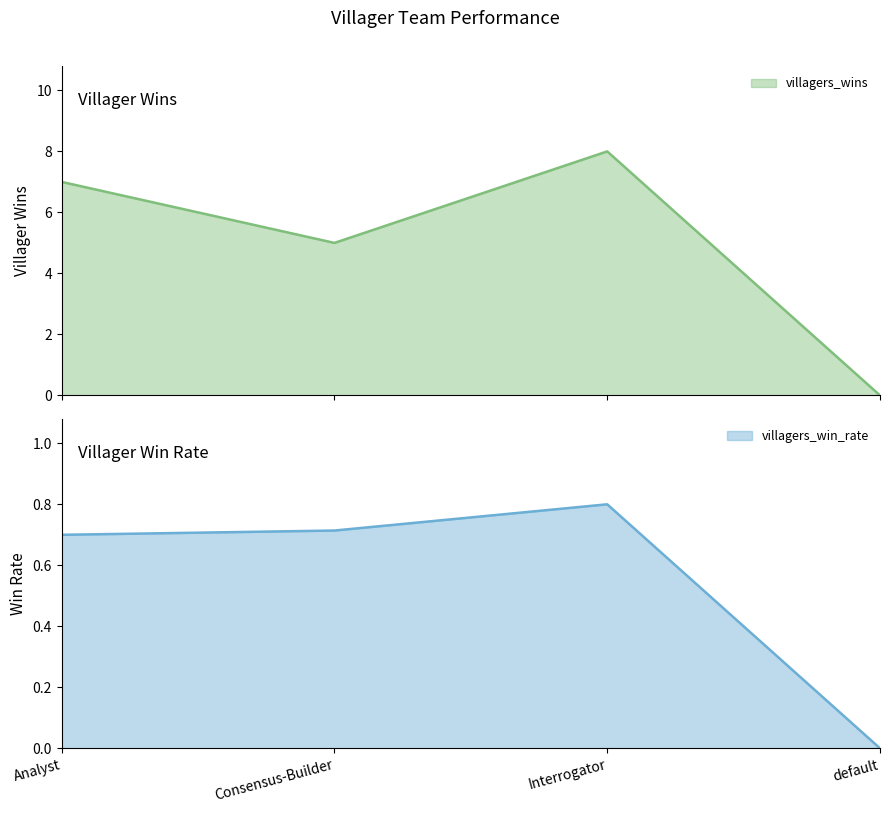

How many values in the villagers_win_rate series exceed 0?

3